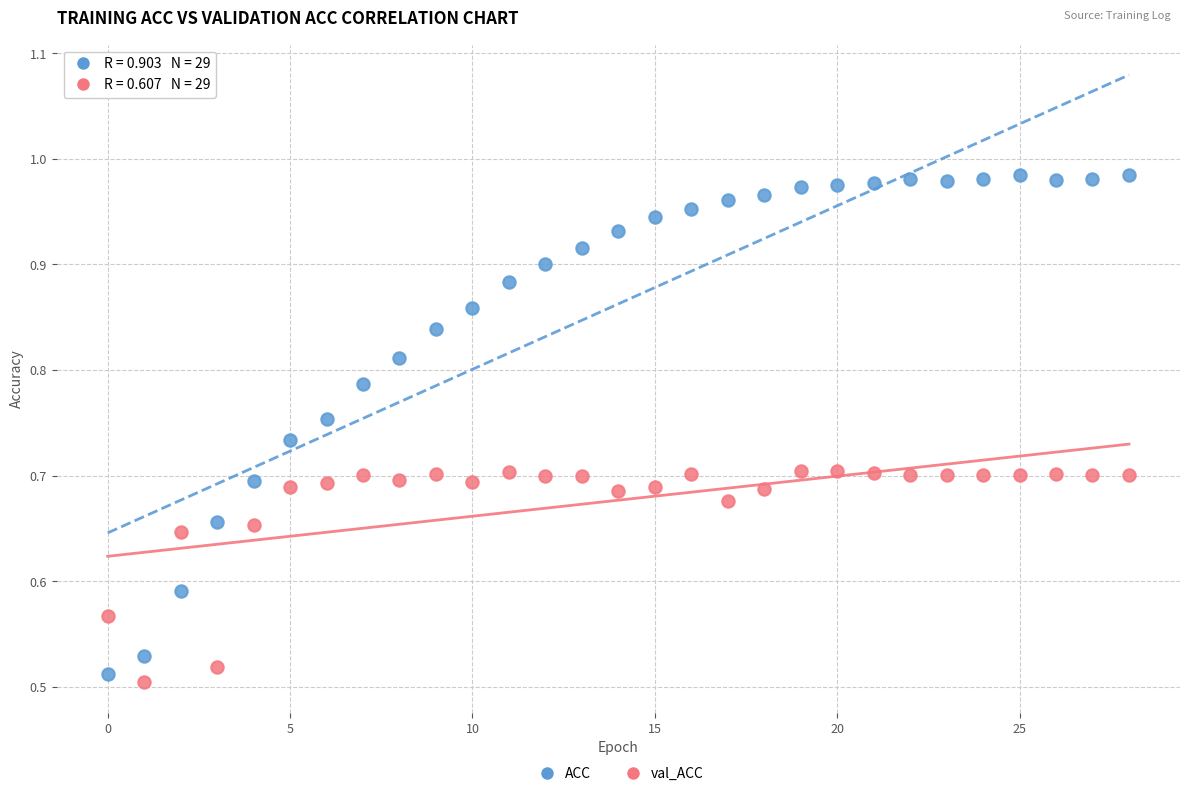

Which series has the widest spread of Y values?

ACC